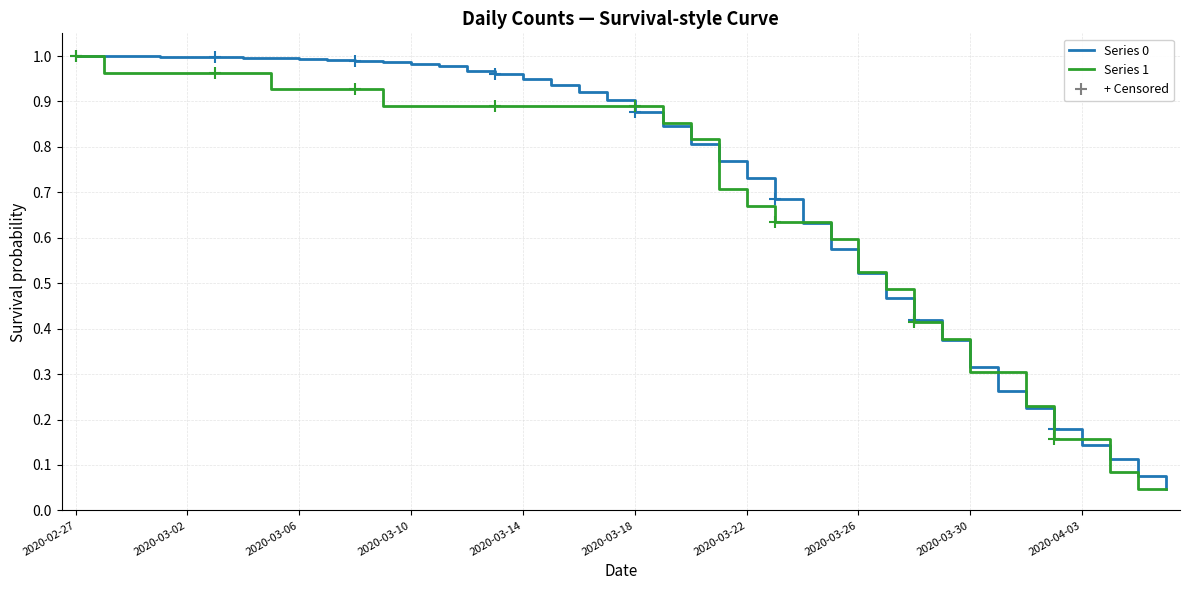

What is the sum of all Series 1 values?

27.4